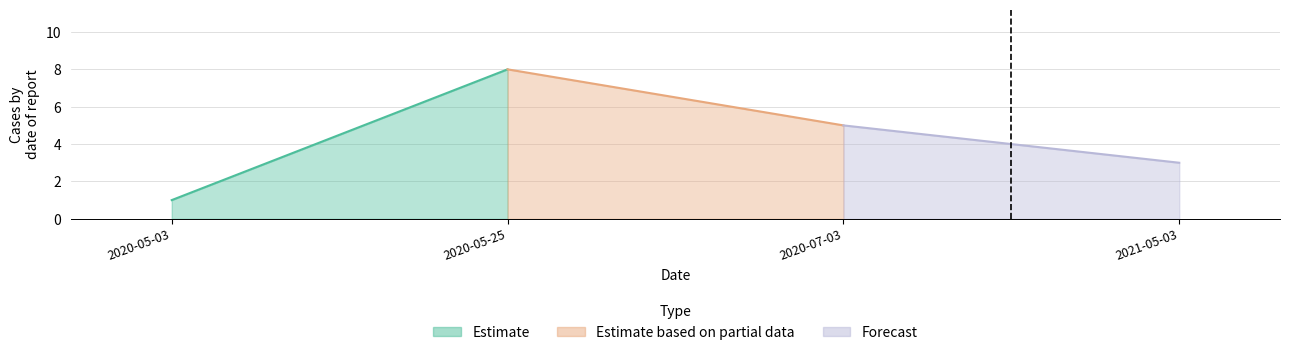

What is the minimum value shown in the chart?

1